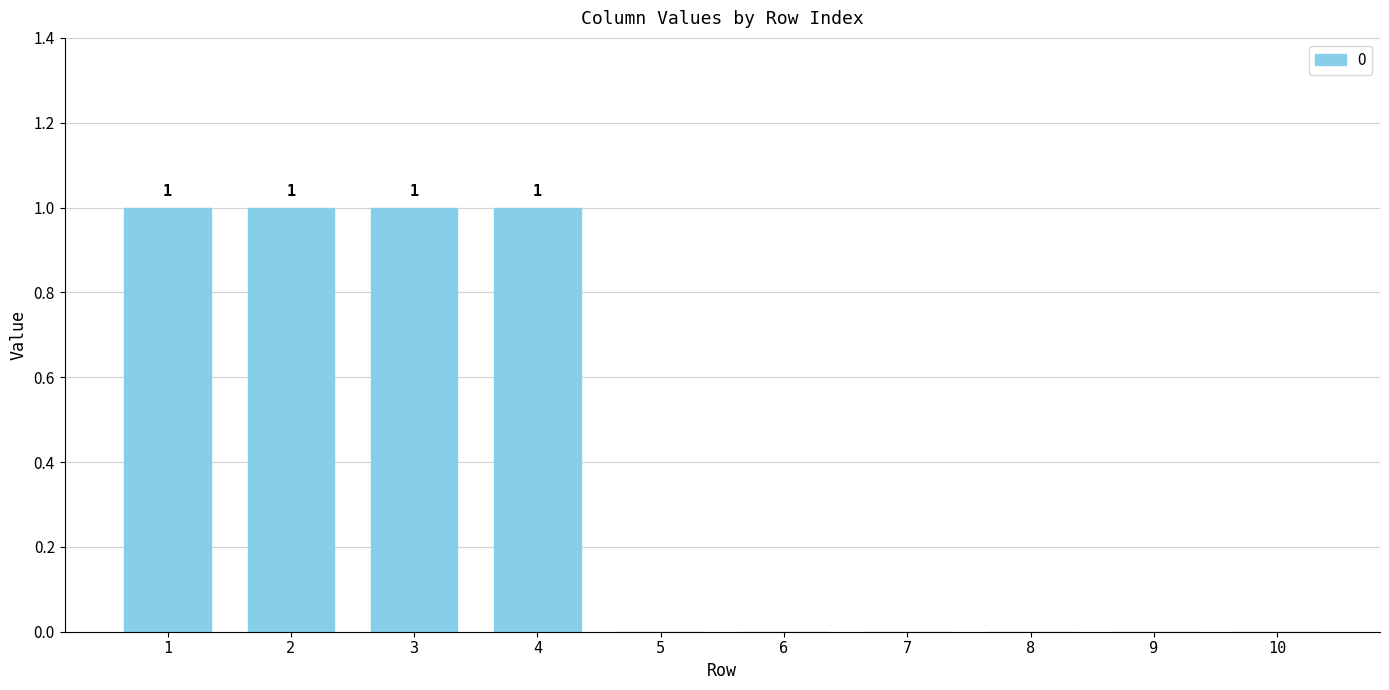

Approximately how many times larger is the value at 1 compared to 4?

1.0